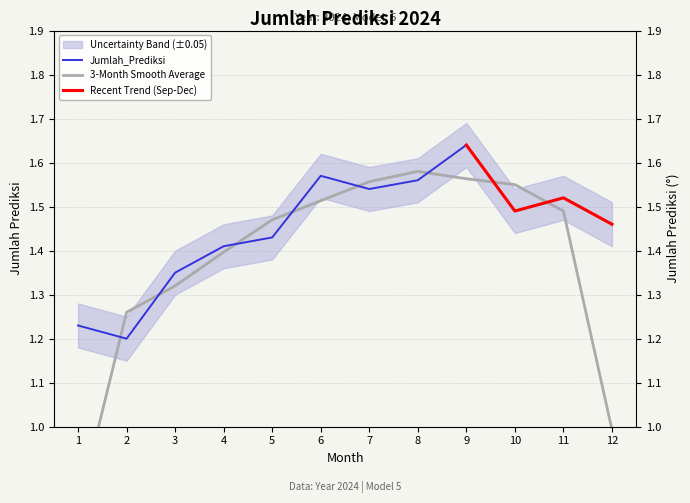

Is it true that the value at 8 is 1.6?

True